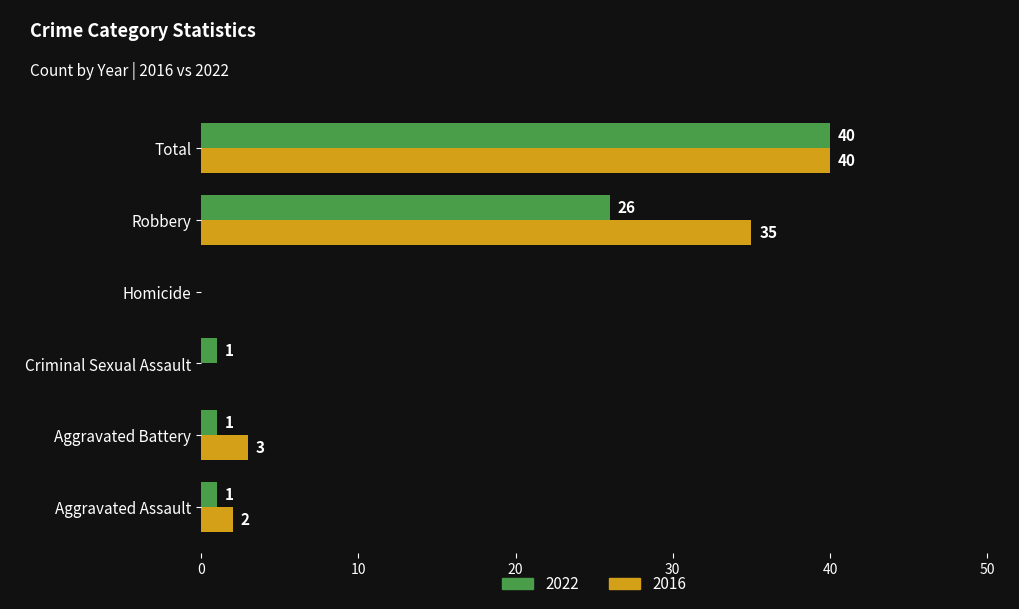

What is the sum of all 2016 values?

80